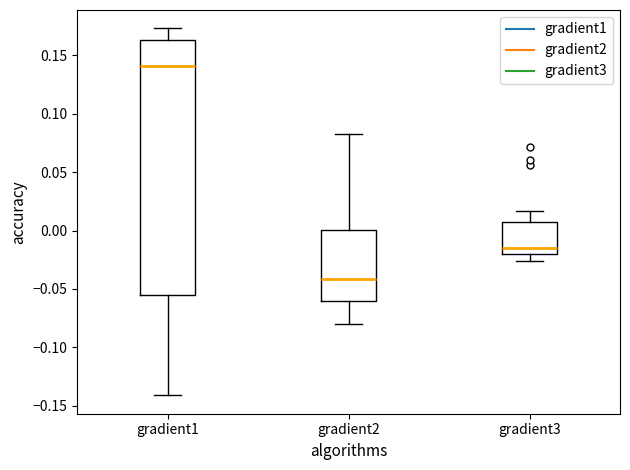

Comparing the boxes themselves (not the whiskers), which one is the tallest?

gradient1